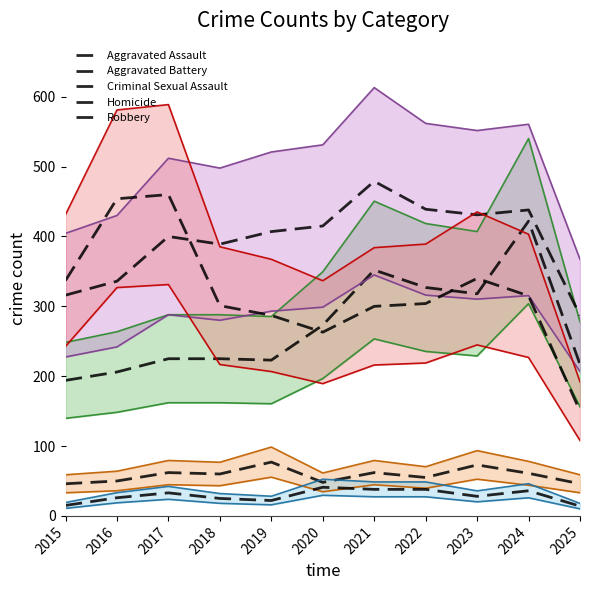

What are all the series names shown in the legend?

Aggravated Assault, Aggravated Battery, Criminal Sexual Assault, Homicide, Robbery